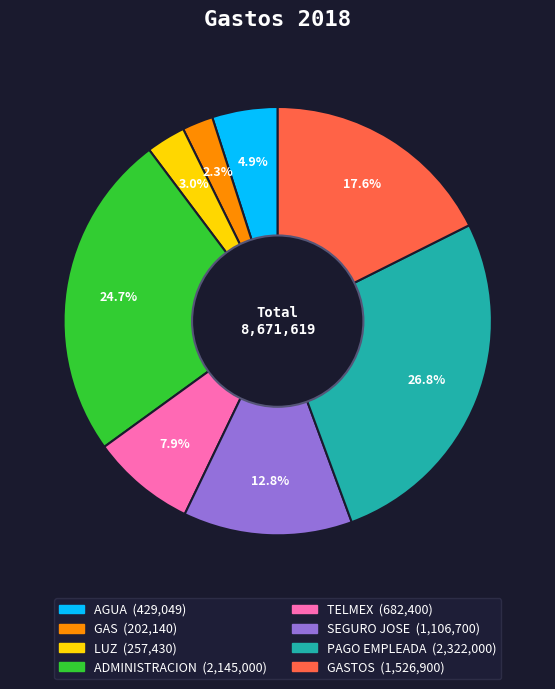

Is there any slice that represents more than half of the pie?

No